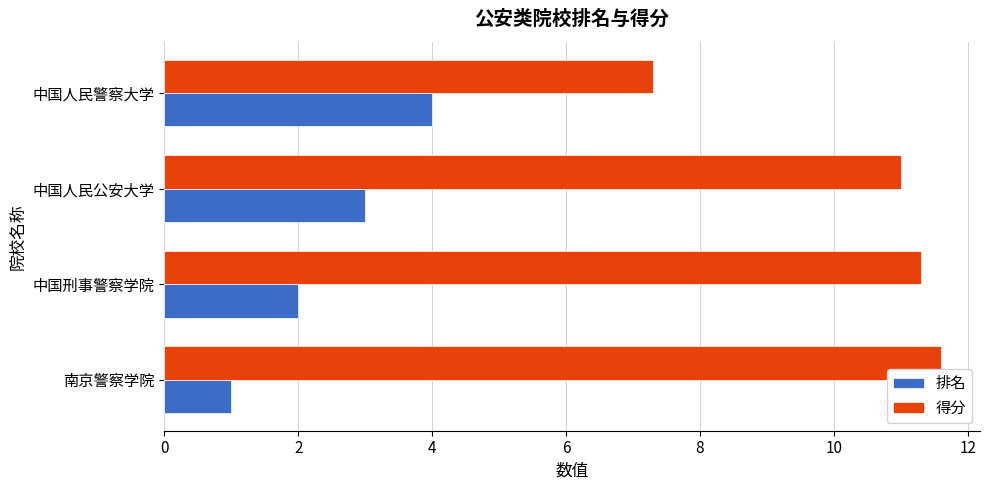

Which series has the widest spread of values?

得分